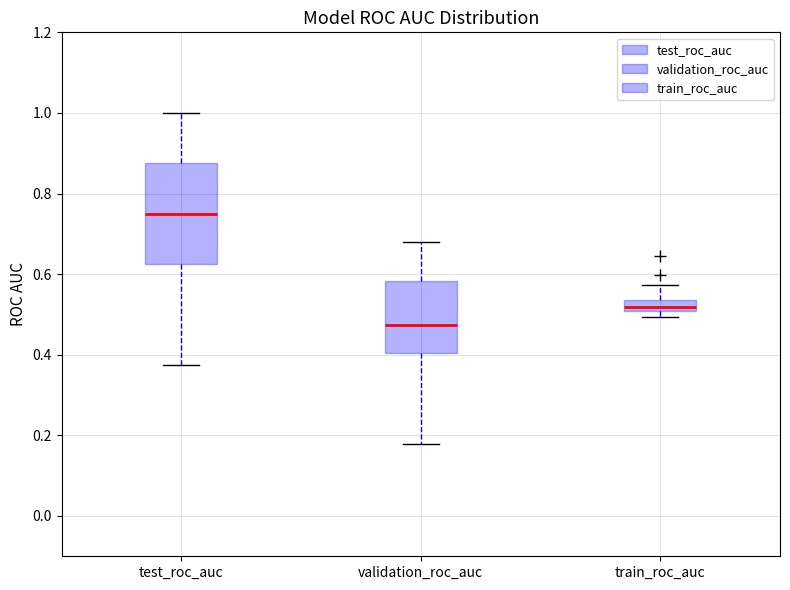

Which box's median line is the lowest?

validation_roc_auc